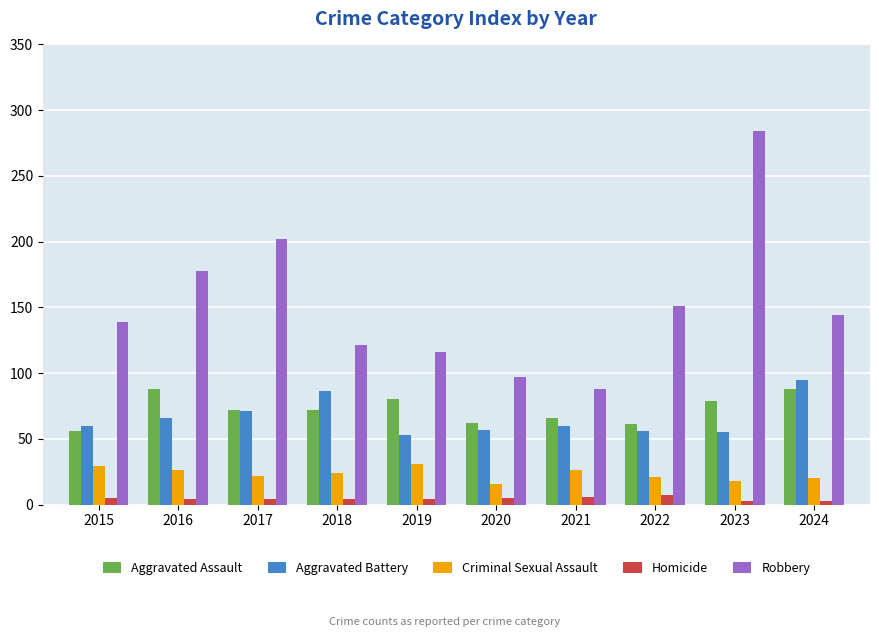

True or false: Aggravated Assault has a value of 47 at 2016.

False